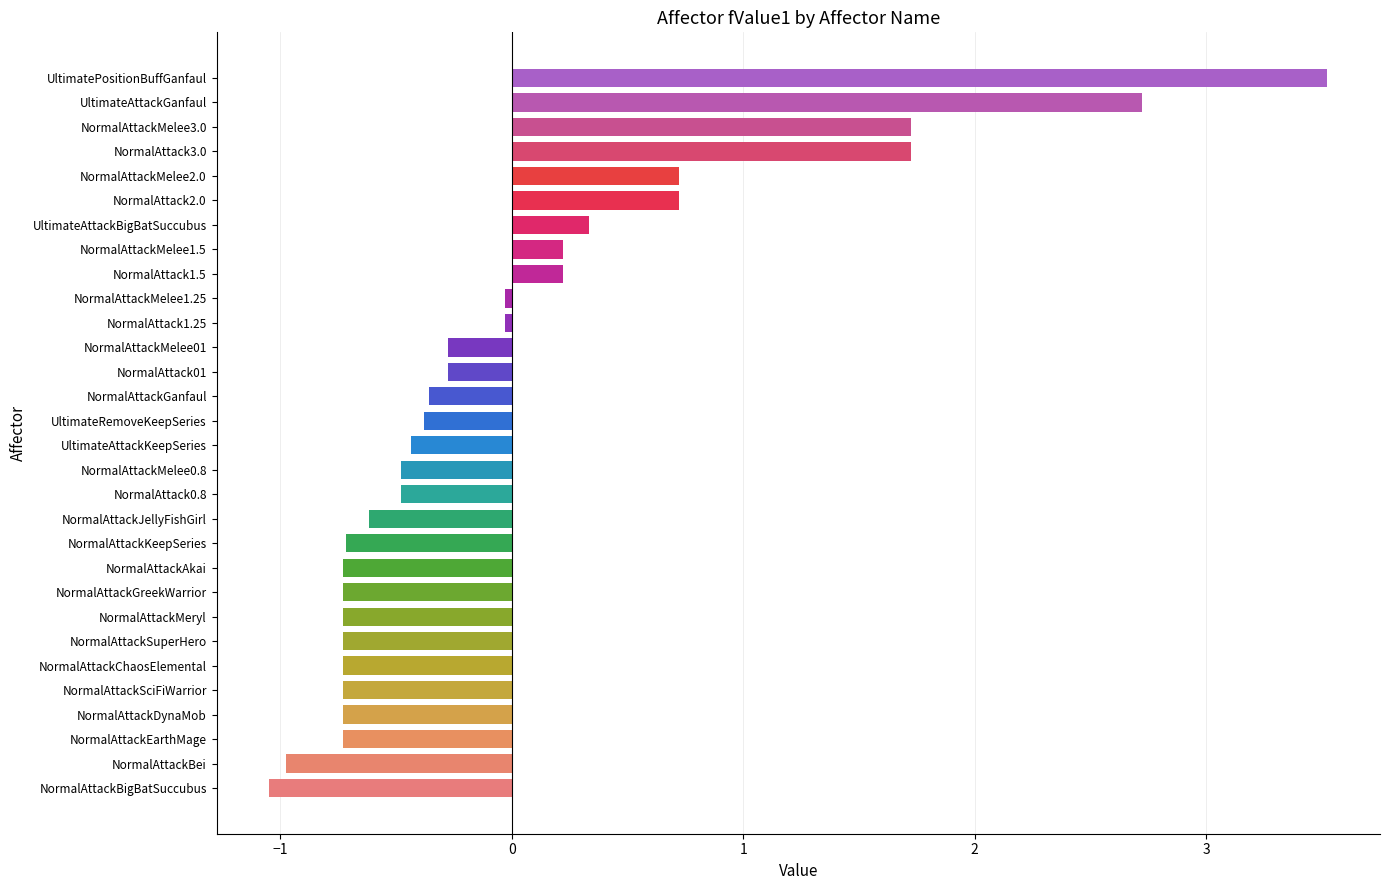

At which category does the chart reach its peak across all series?

UltimatePositionBuffGanfaul